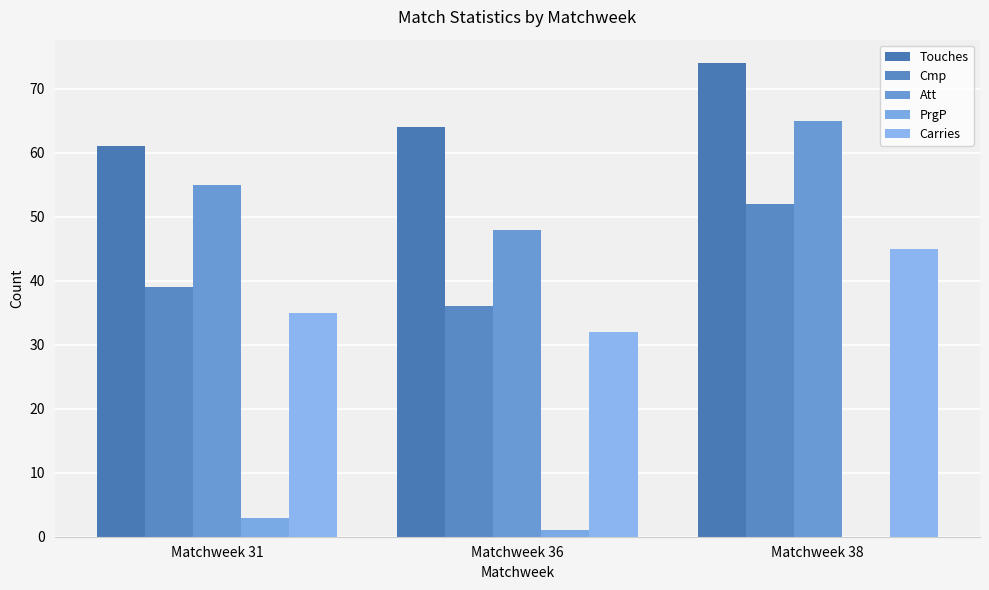

How many groups of bars are there?

3